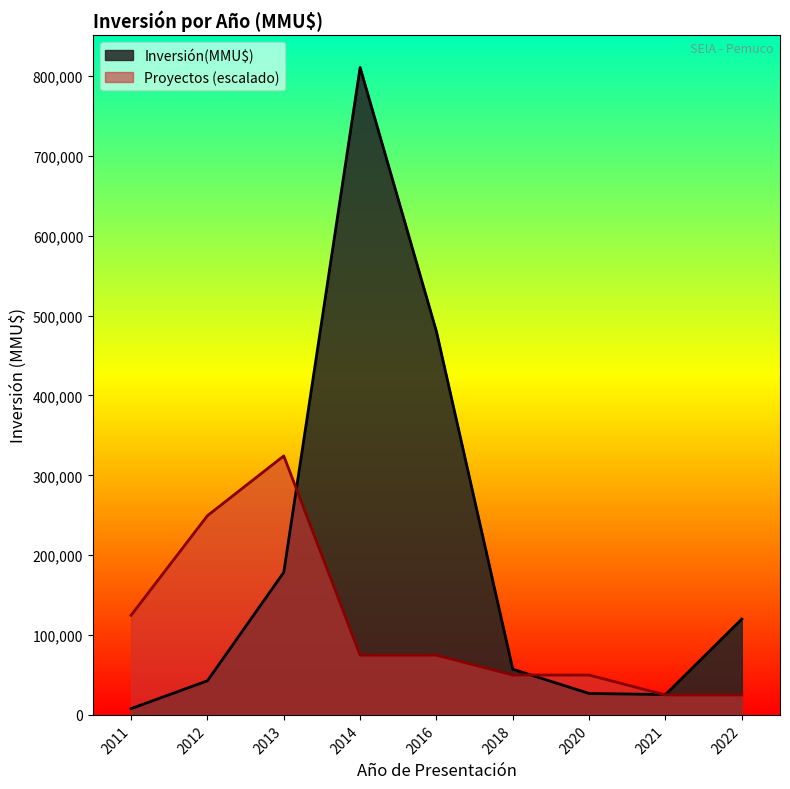

What is the value of the Proyectos point at the 6th from the left?

1